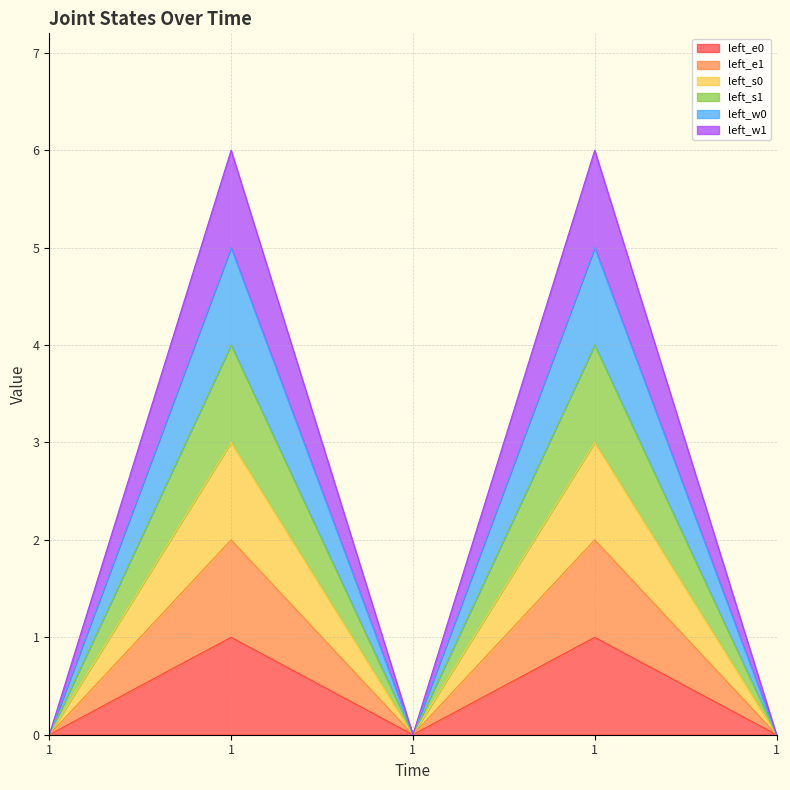

Does the chart display data point markers on the line(s)?

No